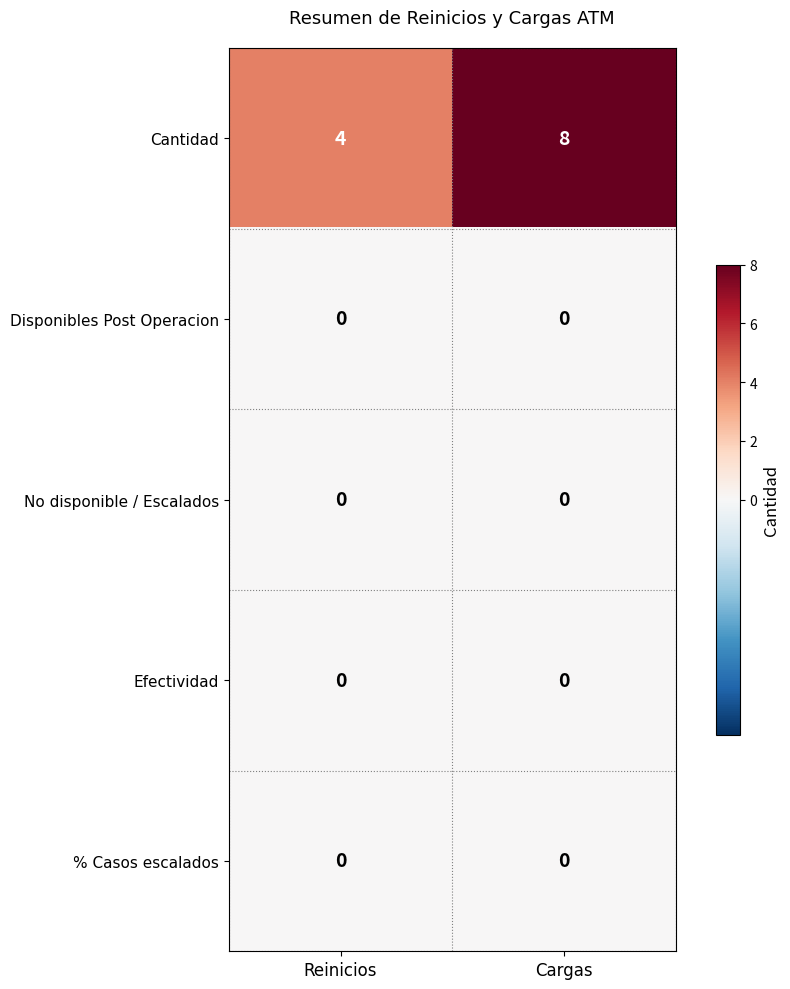

Reading left to right, list all the values displayed in this chart.

Cantidad: Reinicios=4	Cargas=8
Disponibles Post Operacion: Reinicios=0	Cargas=0
No disponible / Escalados: Reinicios=0	Cargas=0
Efectividad: Reinicios=0	Cargas=0
% Casos escalados: Reinicios=0	Cargas=0